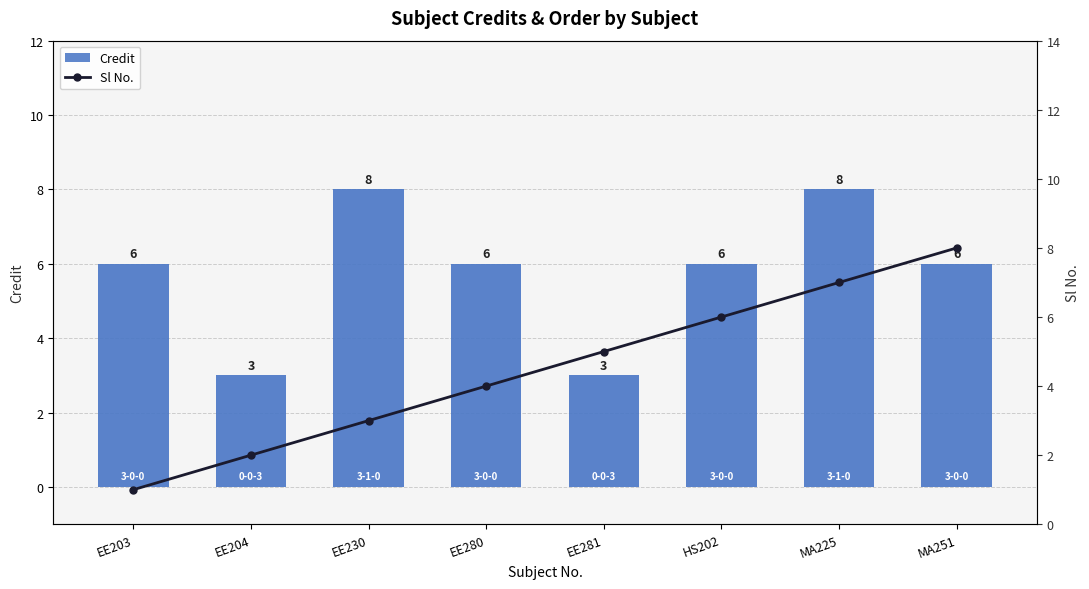

Where is Sl No. nearest to the value 4?

EE280